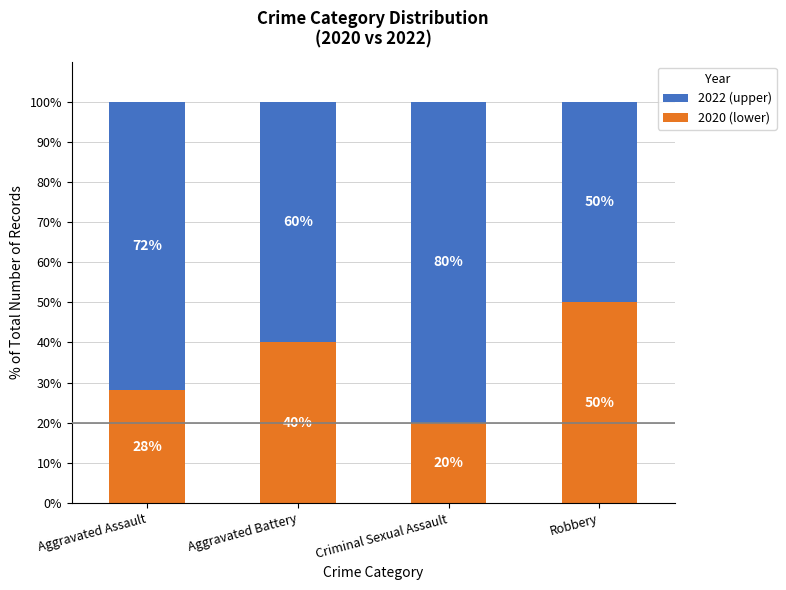

What is the total value across all series at Criminal Sexual Assault?

100.0